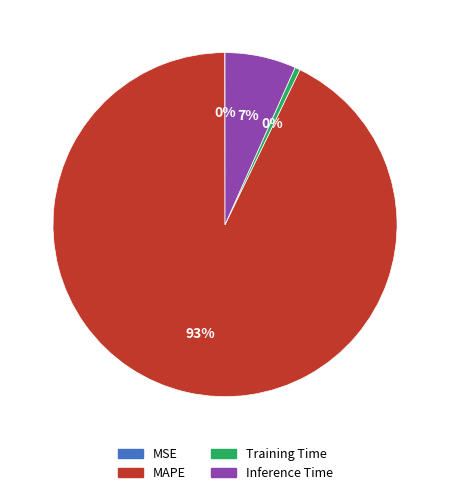

The Training Time slice represents 0% of the pie. True or false?

True